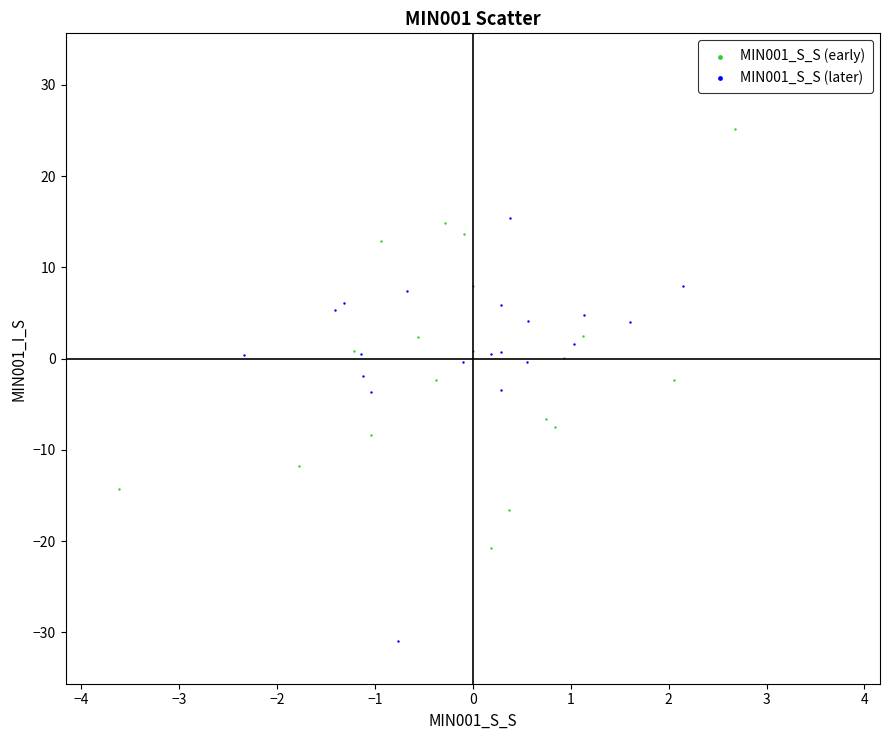

Which series contains the lowest Y value?

MIN001_S_S (later)